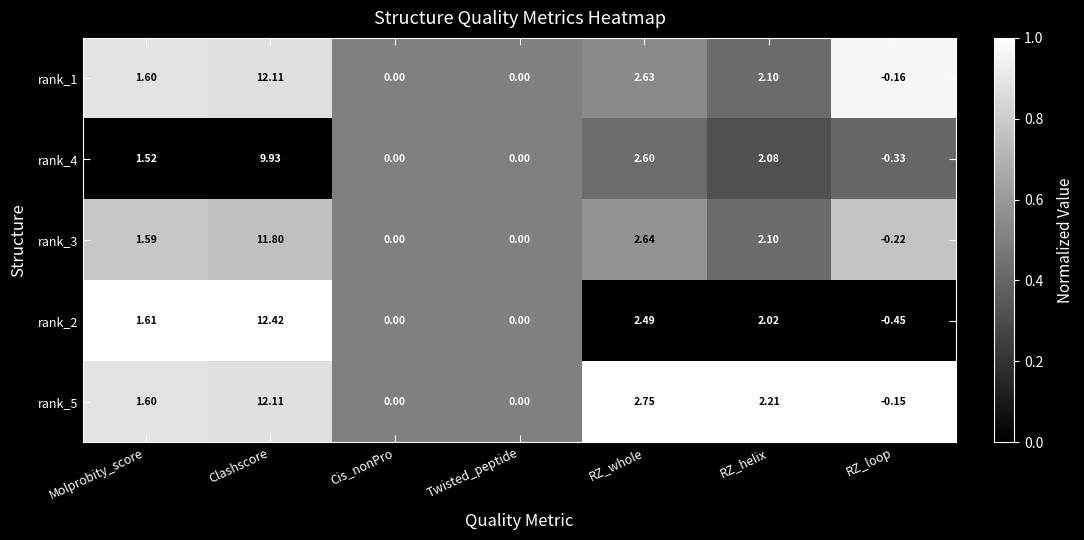

Which series changed the most between Cis_nonPro and RZ_loop?

rank_2